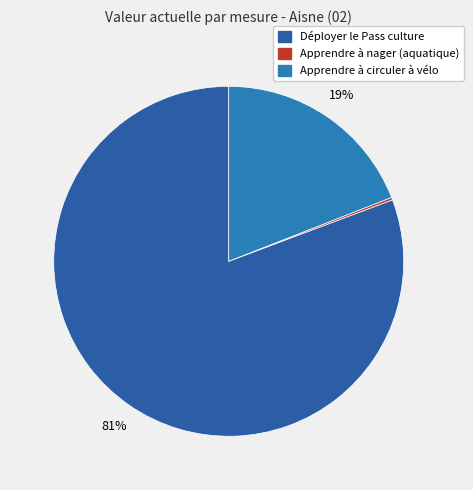

What is the ratio of the value at Apprendre à circuler à vélo to the value at Déployer le Pass culture?

0.2